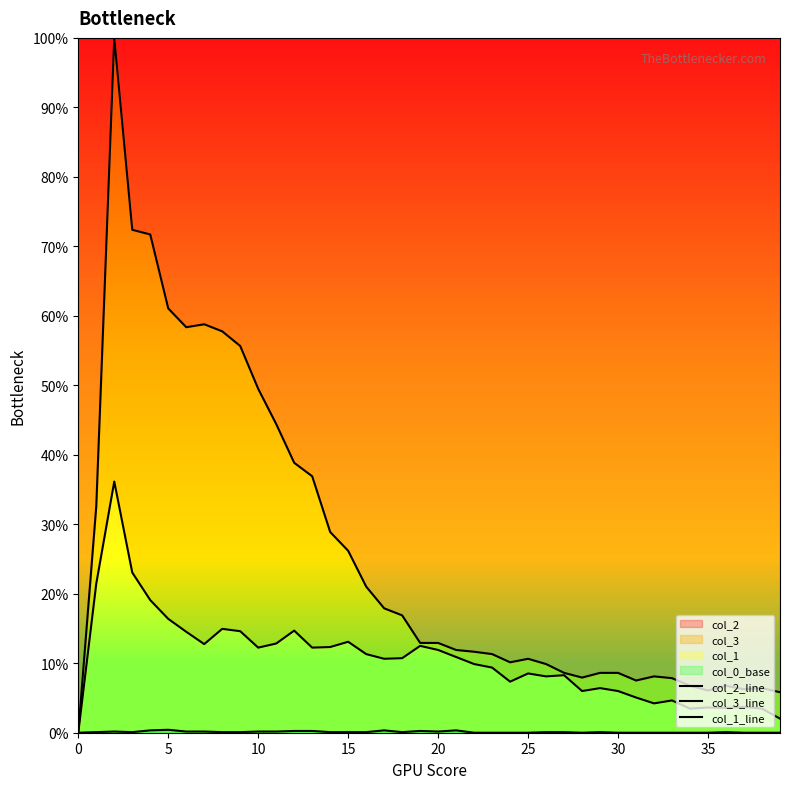

Which series has the largest total across all categories?

col_2_line